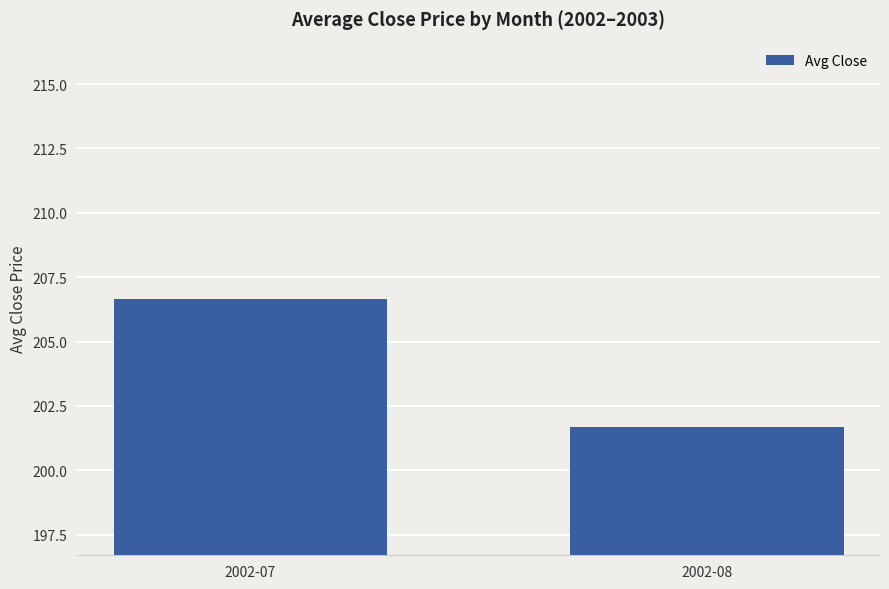

Where is the data nearest to the value 204?

2002-08